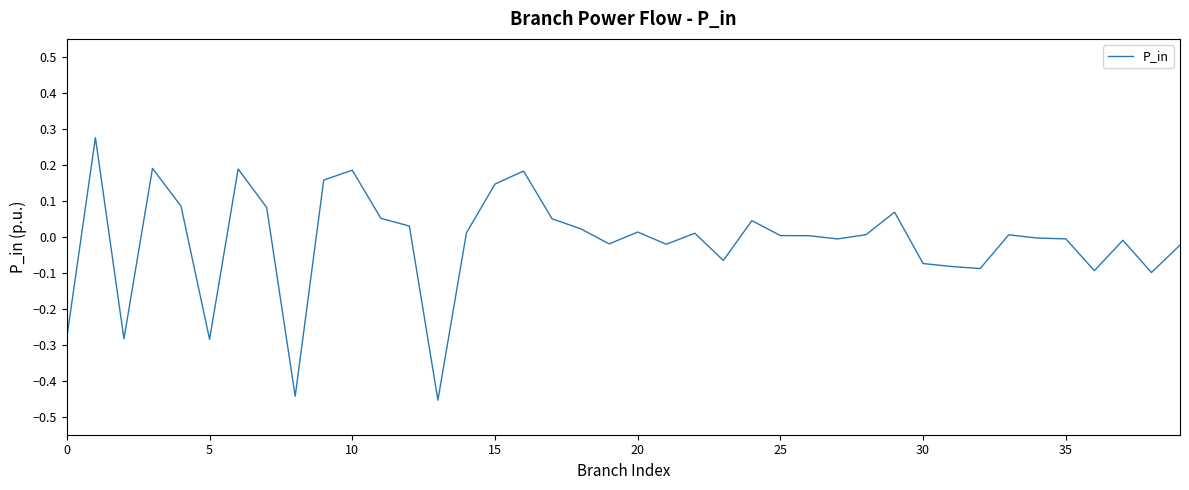

What is the difference between the maximum and minimum values?

0.7